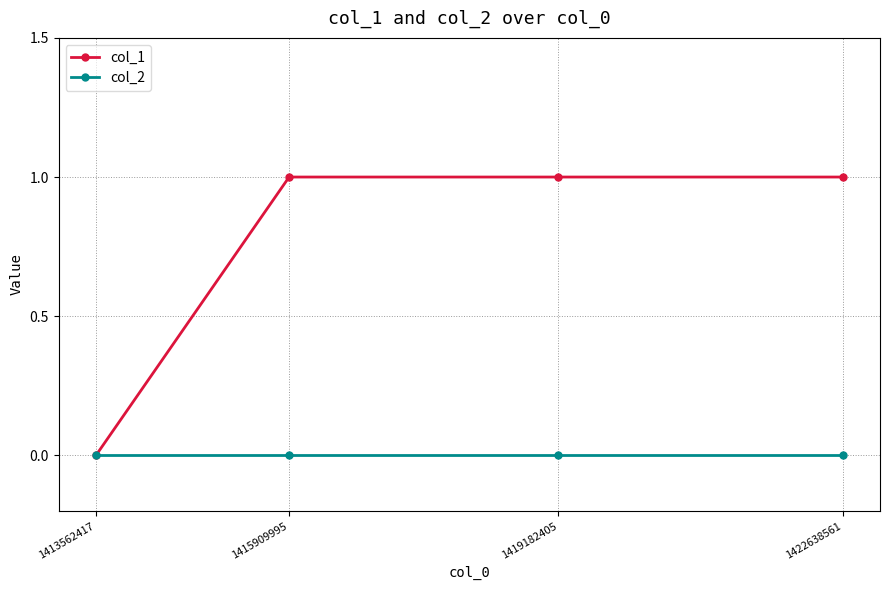

What is the total value across all series at 1419182405?

1